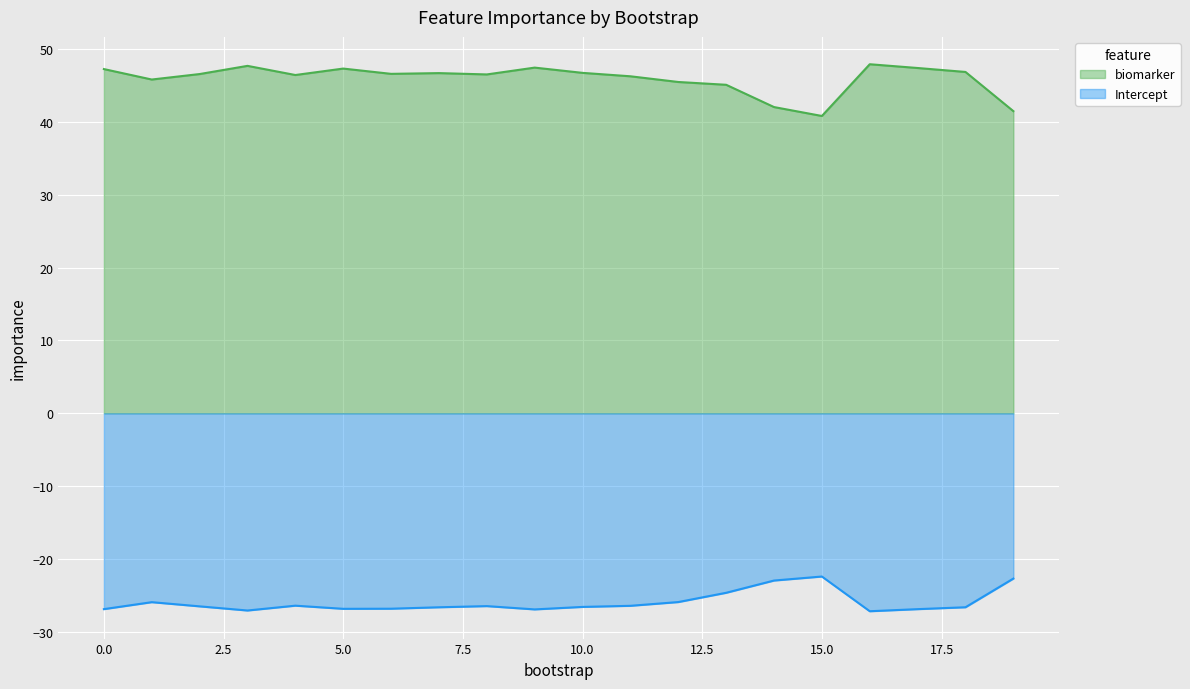

The biomarker series shows 12.3 at 19. True or false?

False